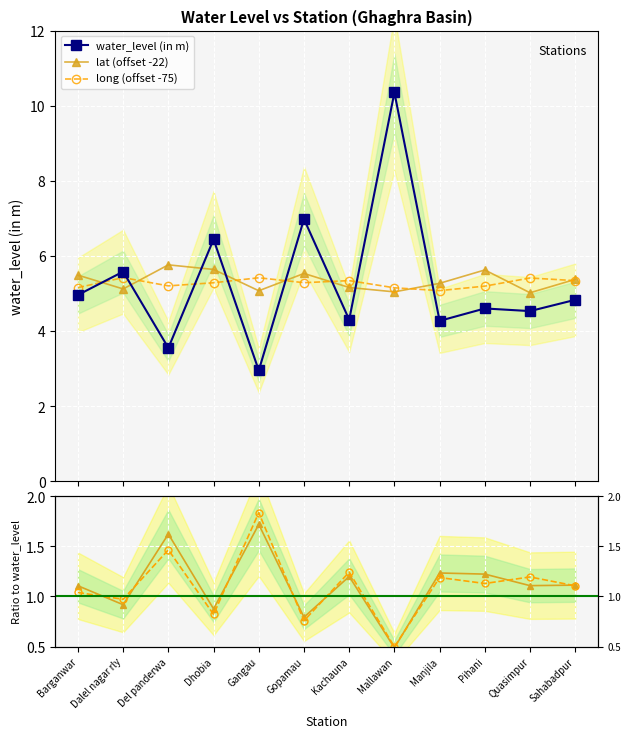

The water_level (in m) series shows 3.5 at Del panderwa. True or false?

True